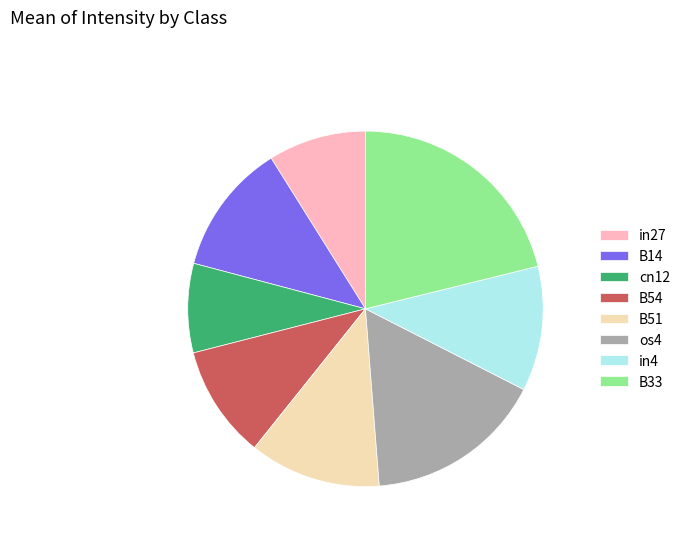

Is there any slice that represents more than half of the pie?

No